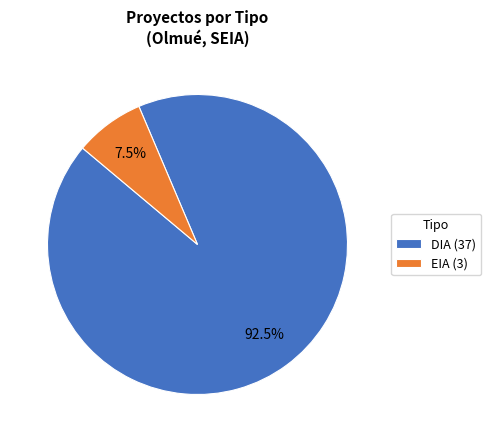

How many slices are in this pie chart?

2